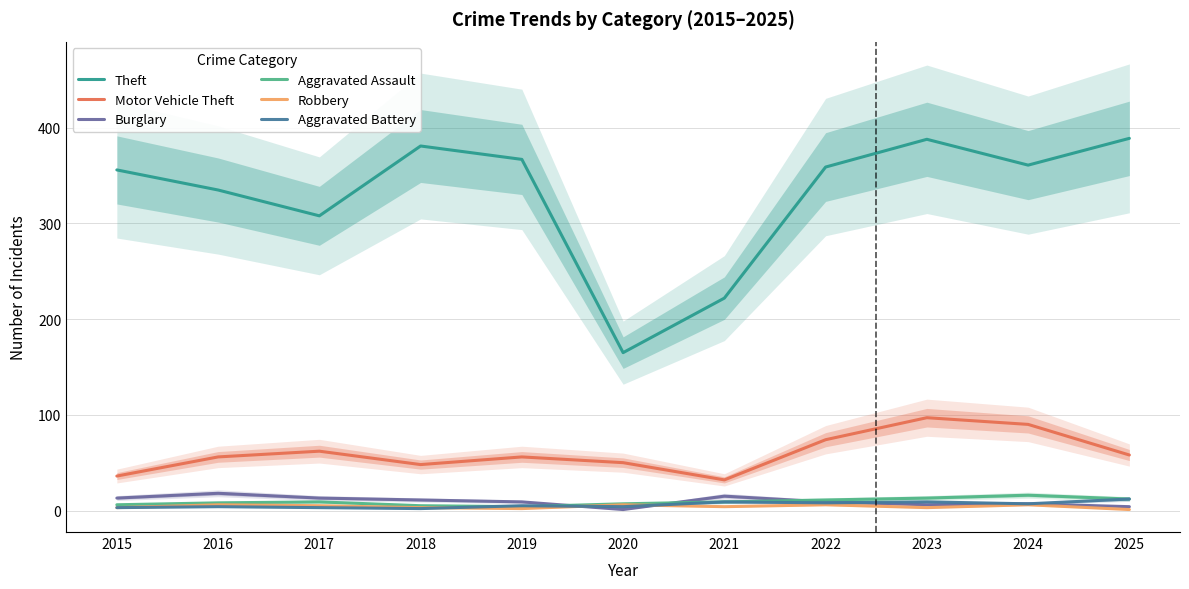

At which category does Aggravated Battery reach its first local valley?

2018